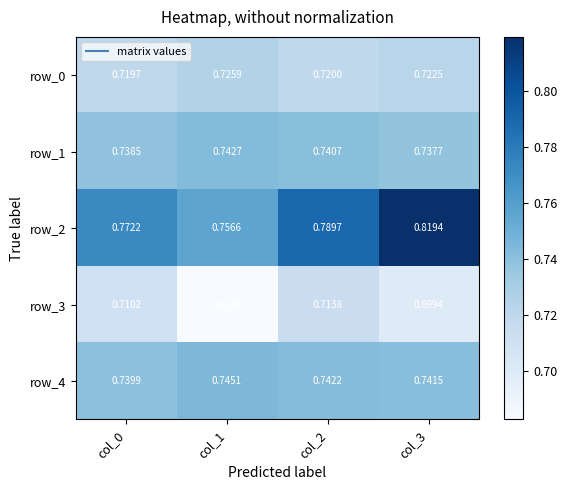

The row_2 series shows 1.4 at col_3. True or false?

False